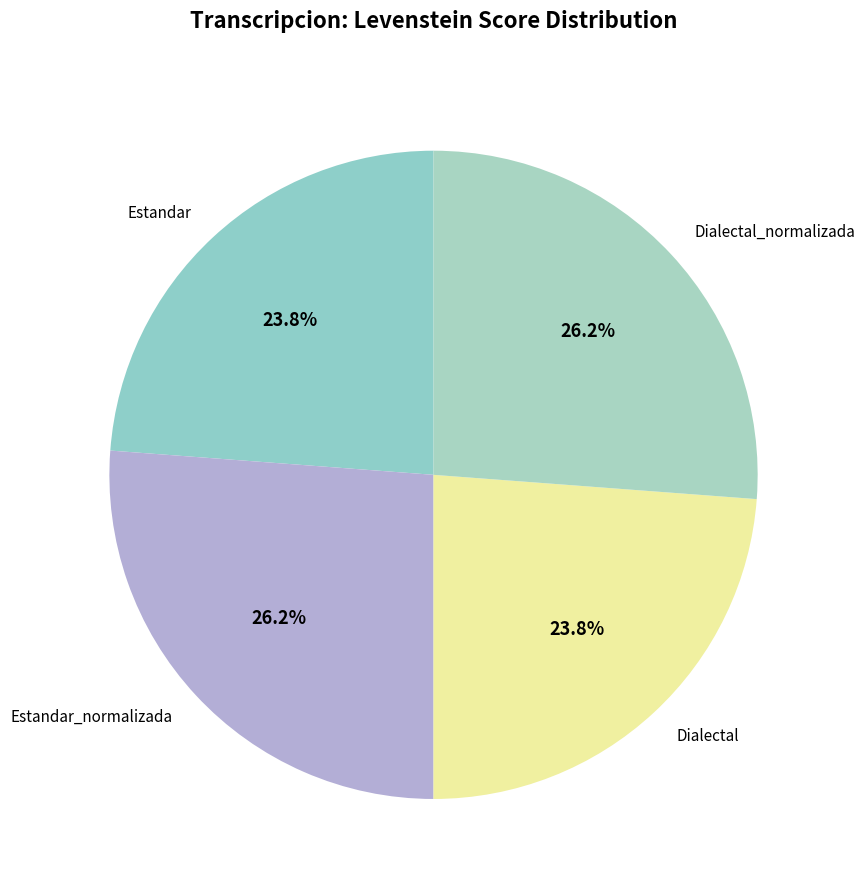

To the nearest percent, what portion does Estandar_normalizada represent?

26%